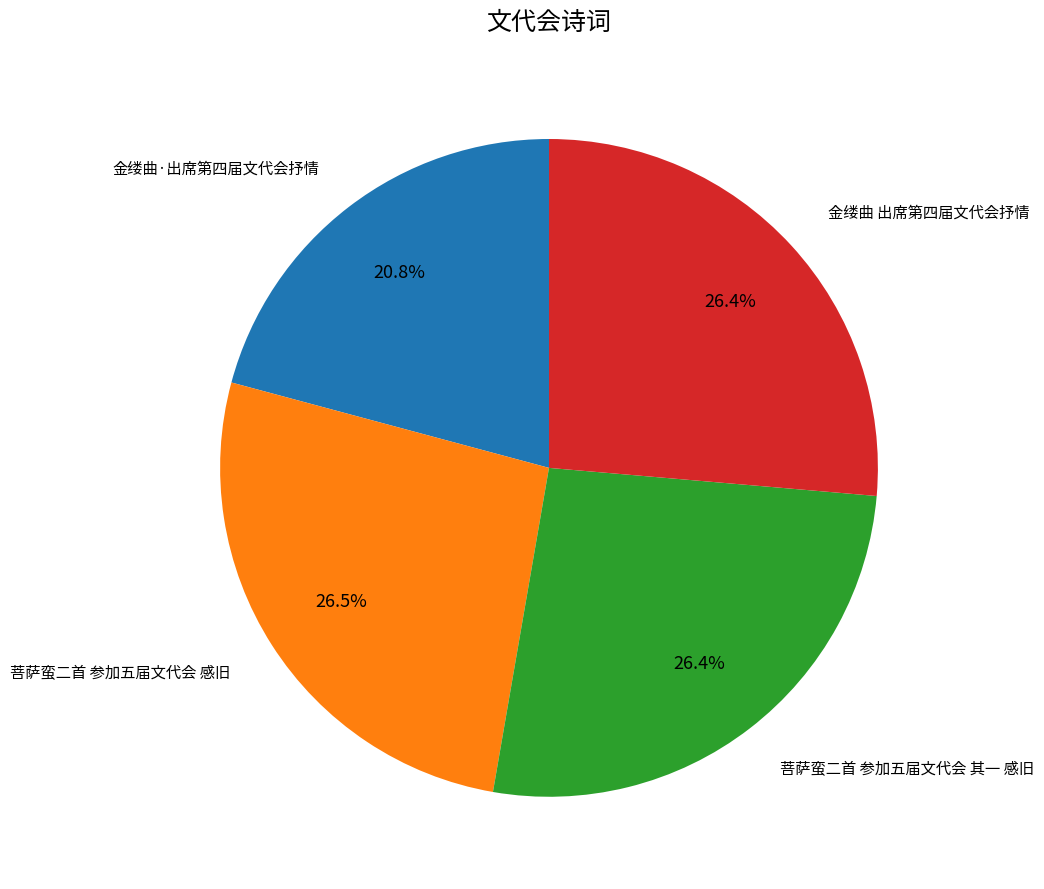

Does any single category account for the majority?

No